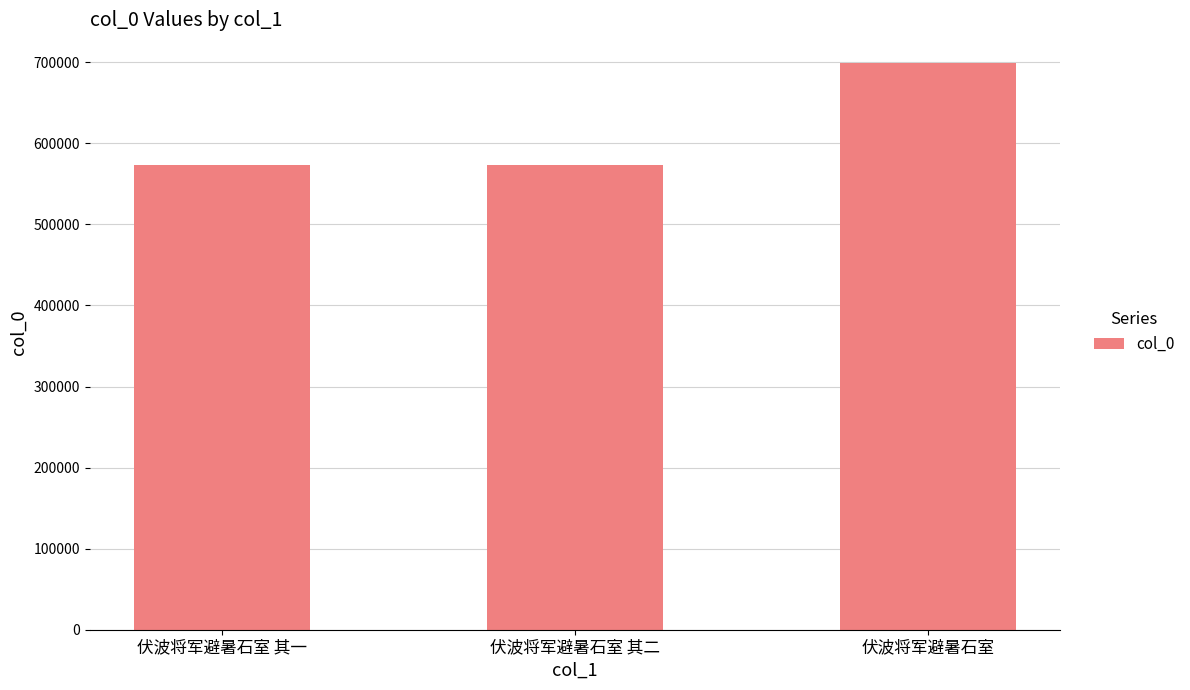

Which has a higher value, 伏波将军避暑石室 or 伏波将军避暑石室 其二?

伏波将军避暑石室